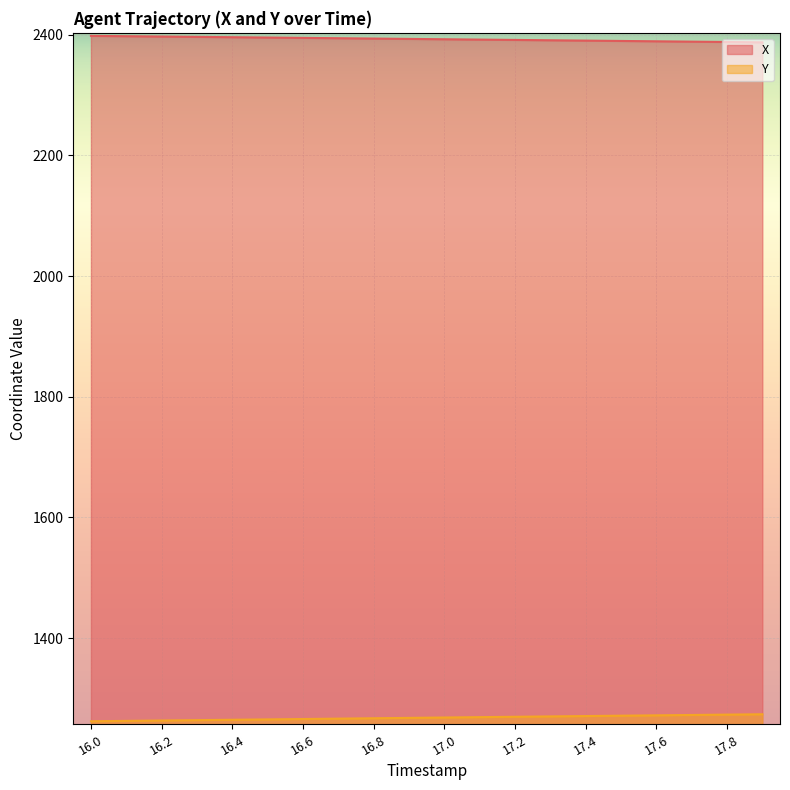

How many lines are shown in the chart?

2